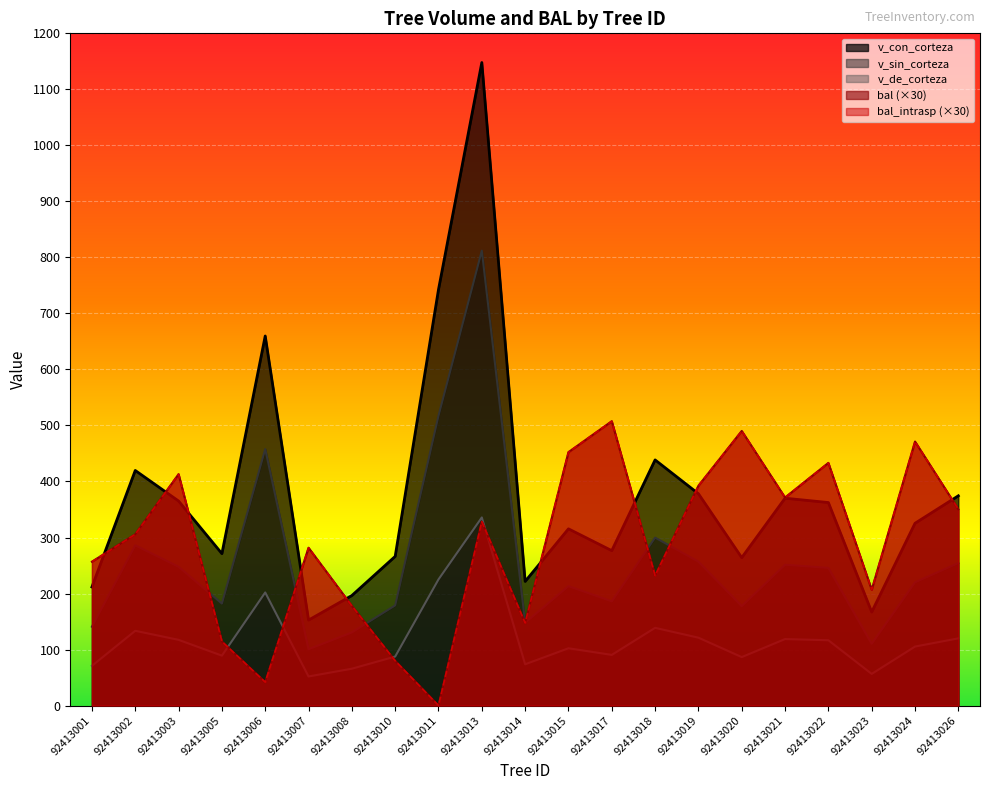

How many intersections are there between v_de_corteza and bal?

4